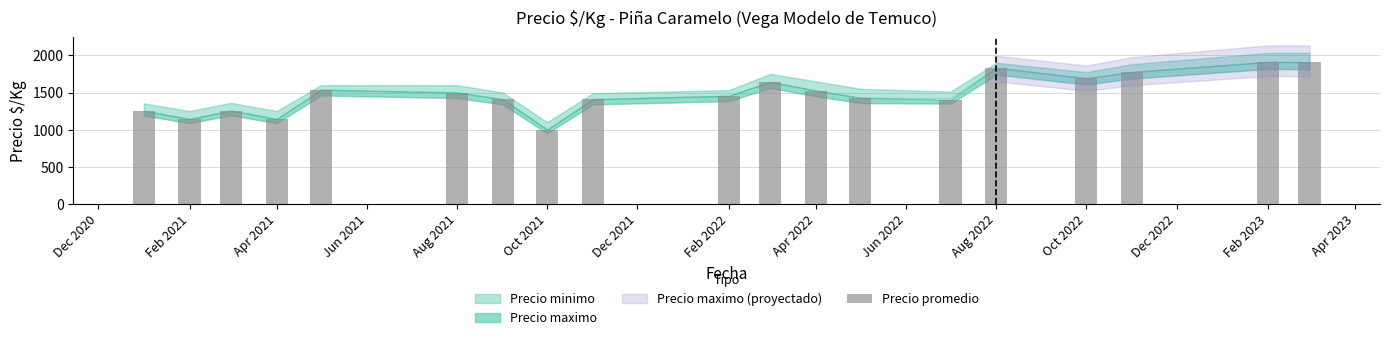

What is the difference between the maximum and minimum values?

913.0